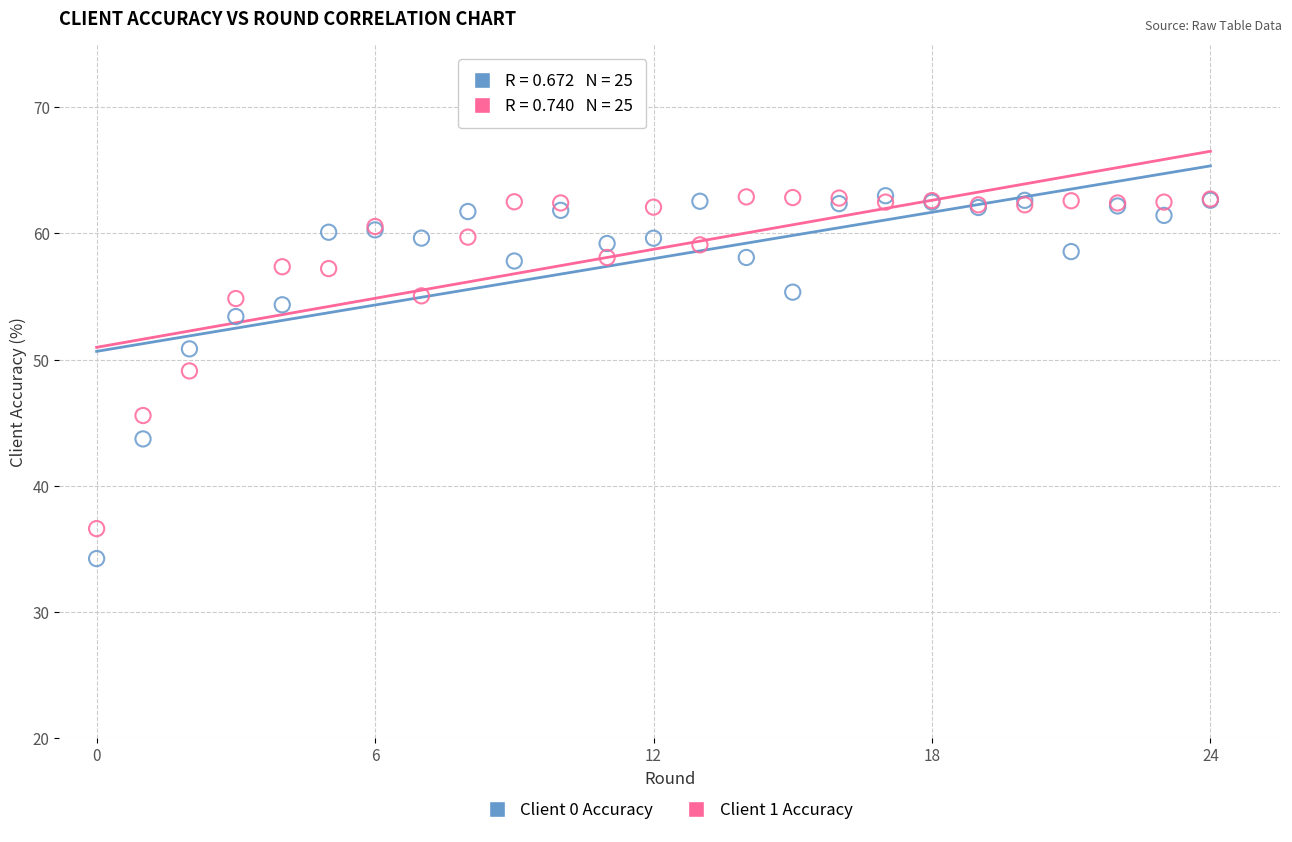

In the Client 0 Accuracy series, what Y value is closest to 48?

50.9